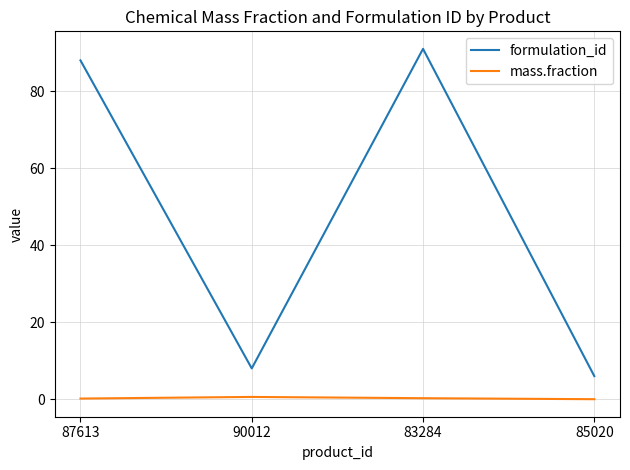

True or false: formulation_id and mass.fraction intersect in this chart.

False